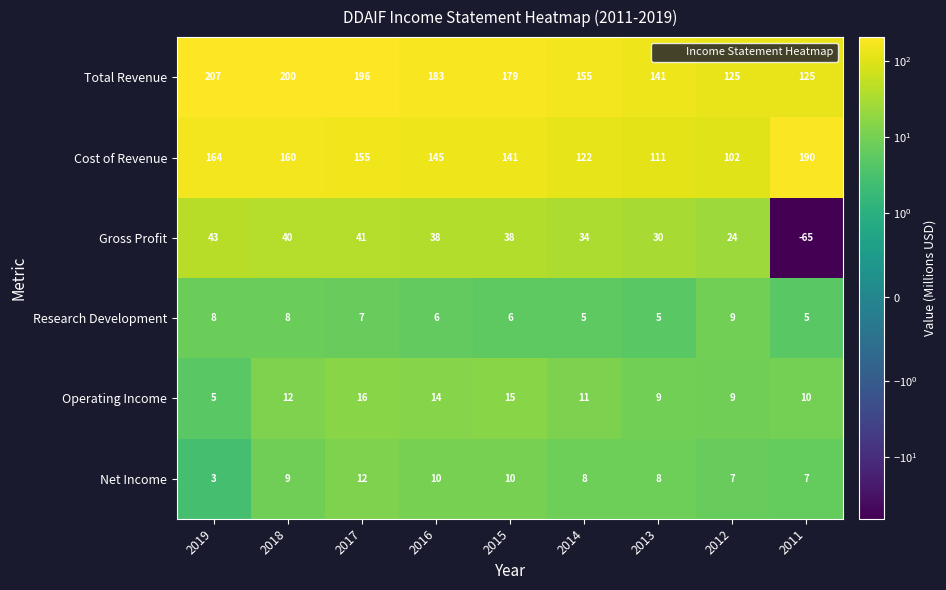

What value does the Gross Profit series have at 2014, to the nearest 10?

30